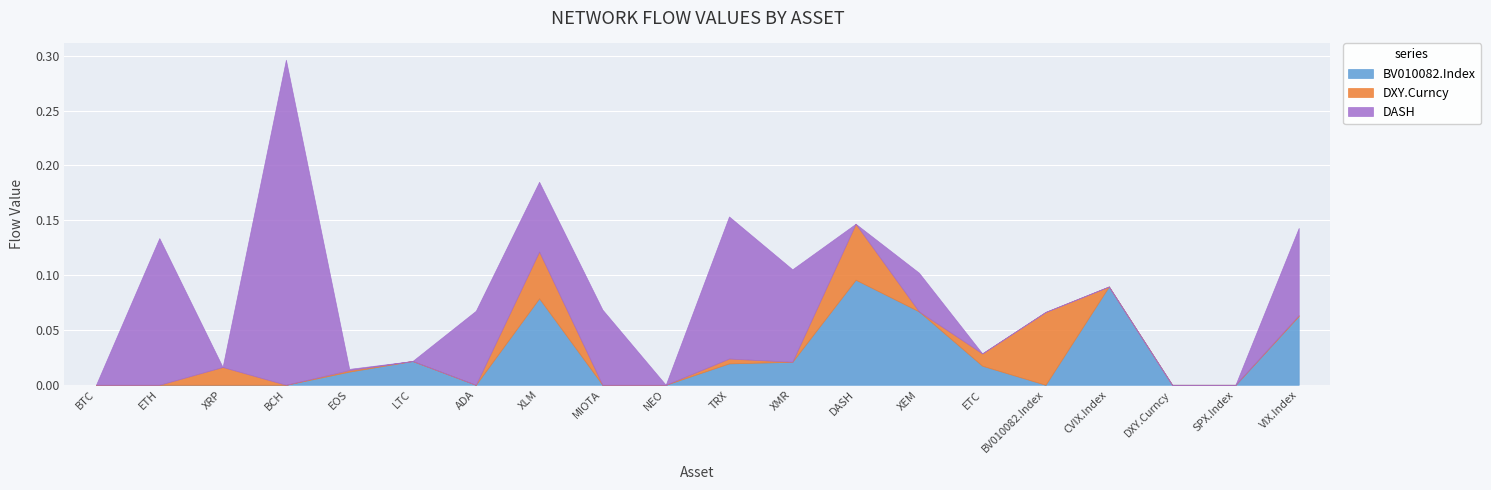

Which label corresponds to the largest value in the chart?

BCH